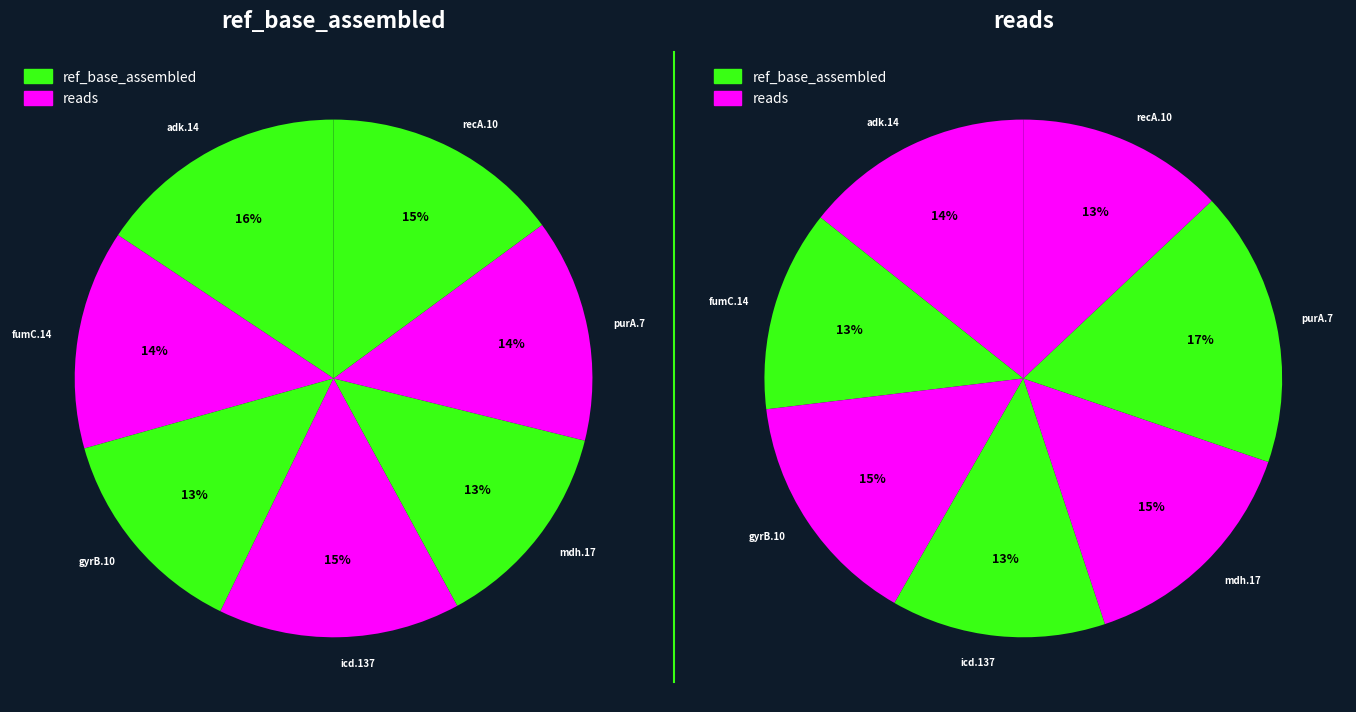

To the nearest percent, what percentage of the pie is recA.10?

15%